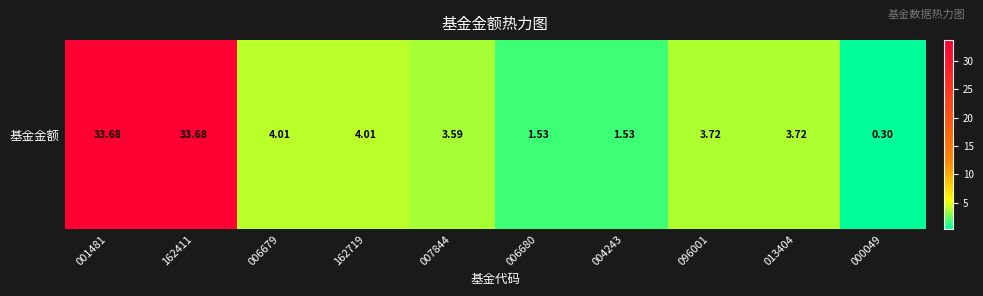

At which label does the data first exceed 3?

001481